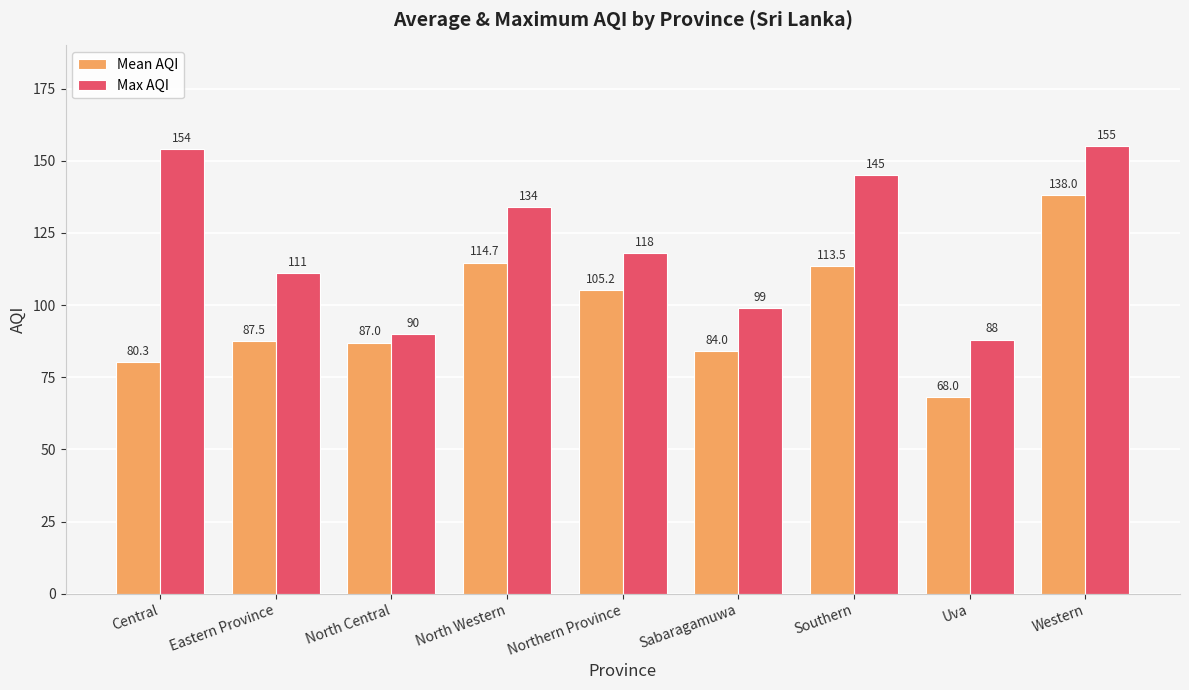

What is the greatest value displayed?

155.0